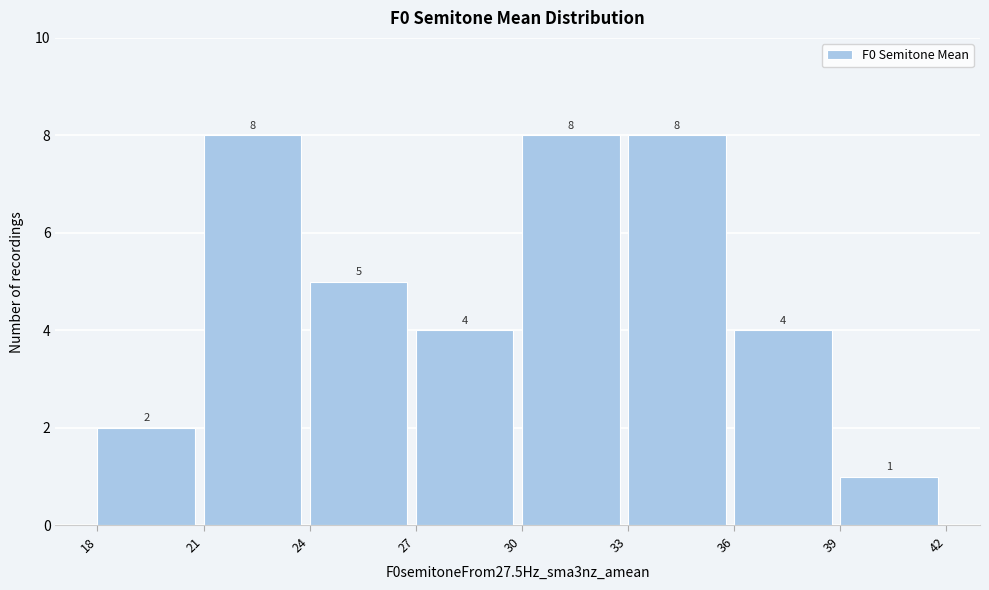

Reading left to right, list every bar in this chart as the range it spans on the x-axis followed by its height.

18 to 21: 2
21 to 24: 8
24 to 27: 5
27 to 30: 4
30 to 33: 8
33 to 36: 8
36 to 39: 4
39 to 42: 1